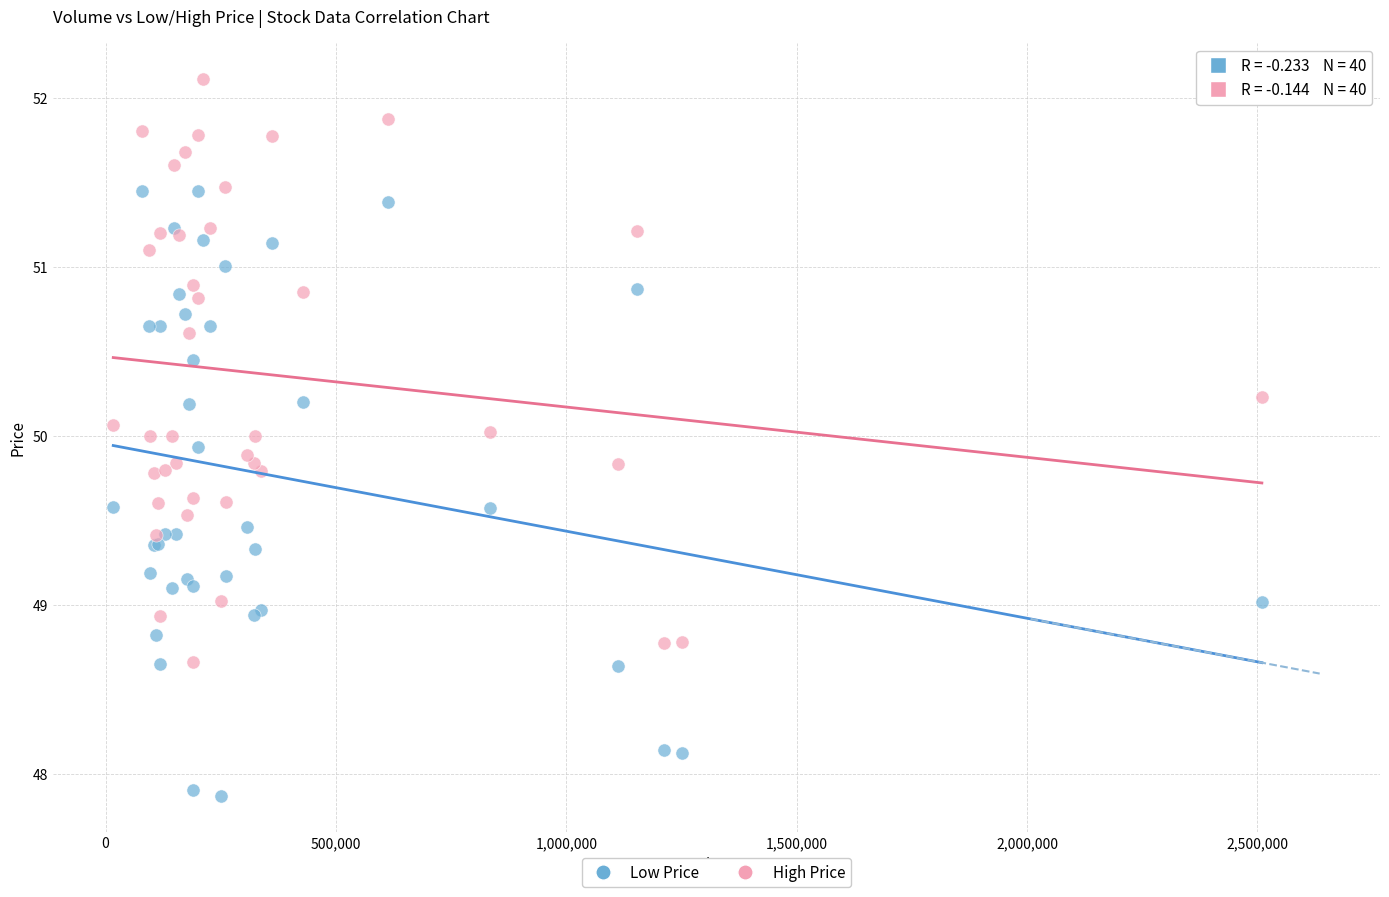

Which series reaches the maximum Y coordinate?

High Price